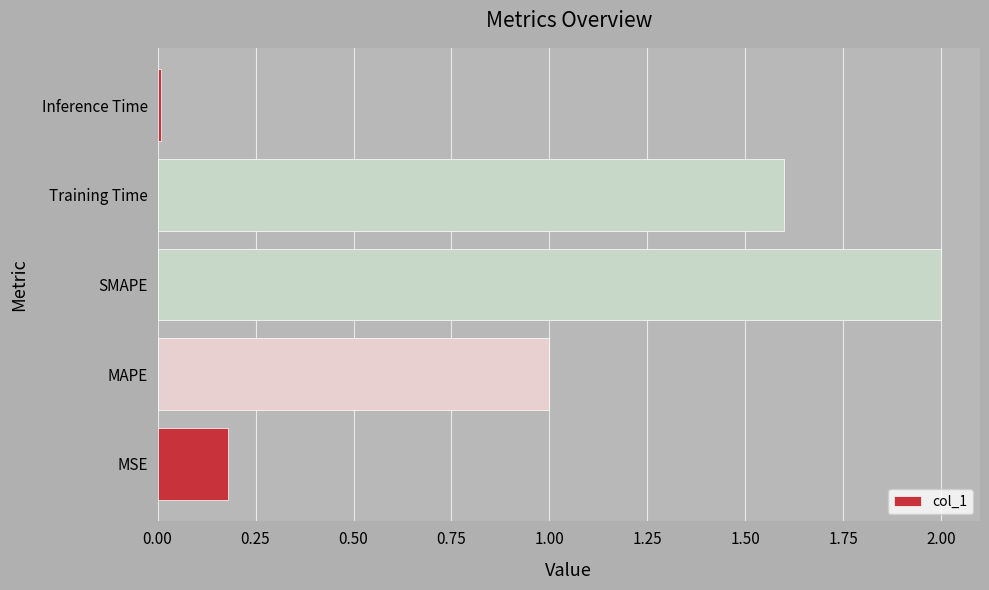

The chart shows a value of 1.1 at Training Time. True or false?

False